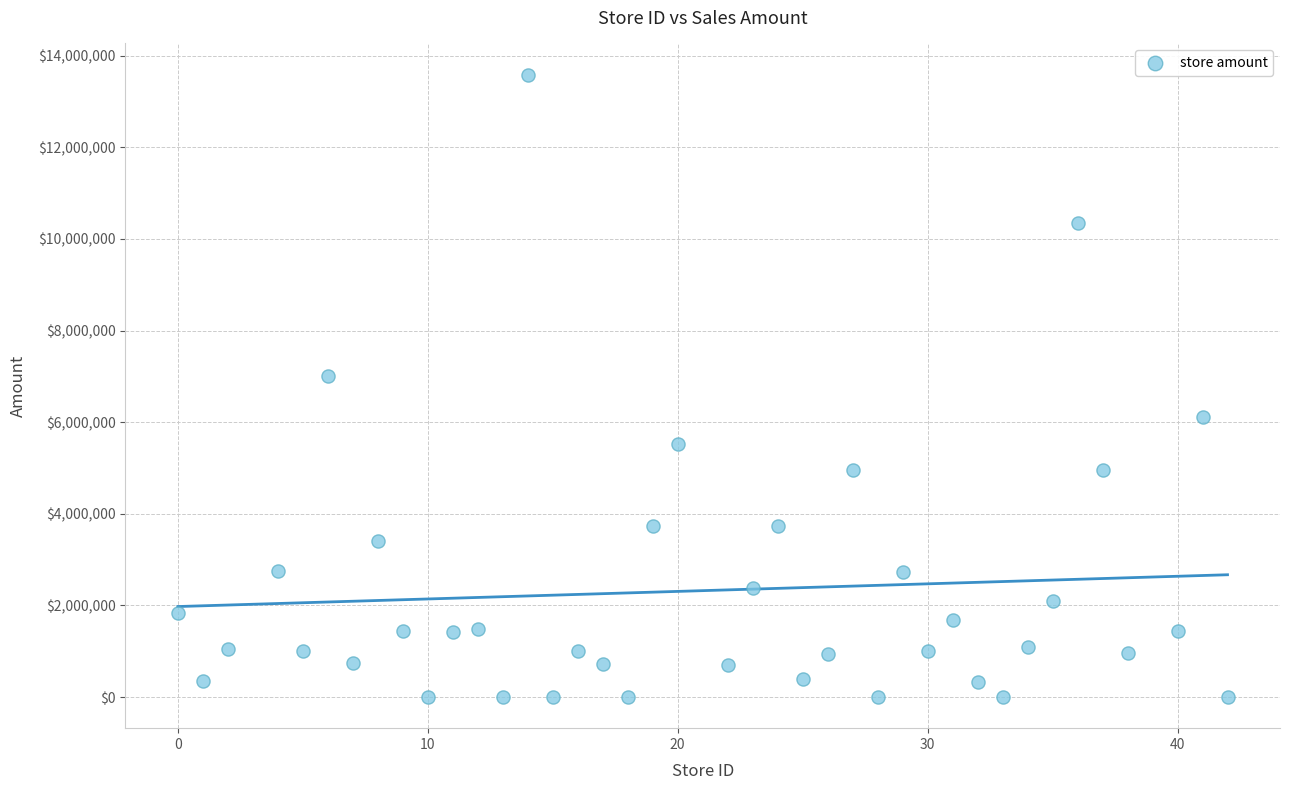

What is the range of X values (max minus min)?

42.0